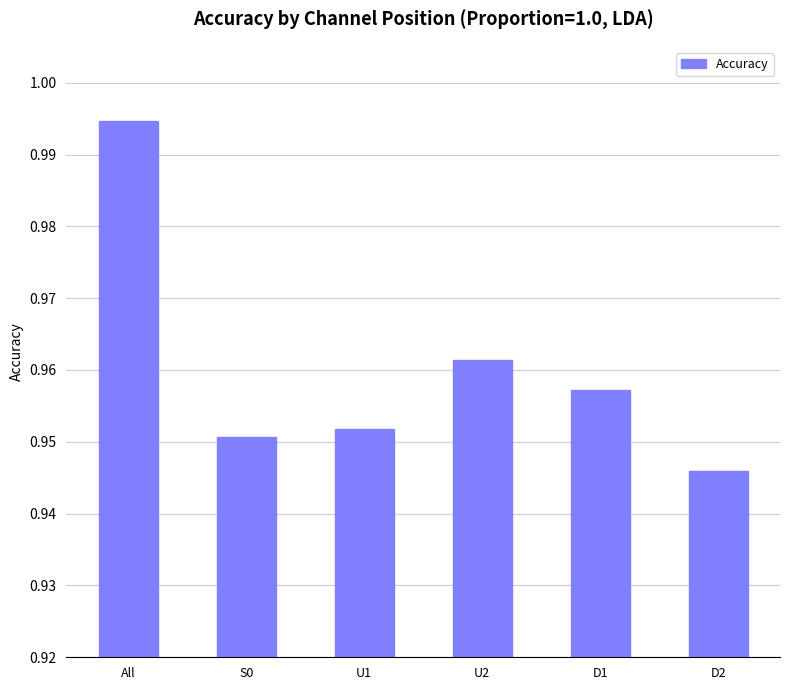

Where is the data nearest to the value 0?

D2